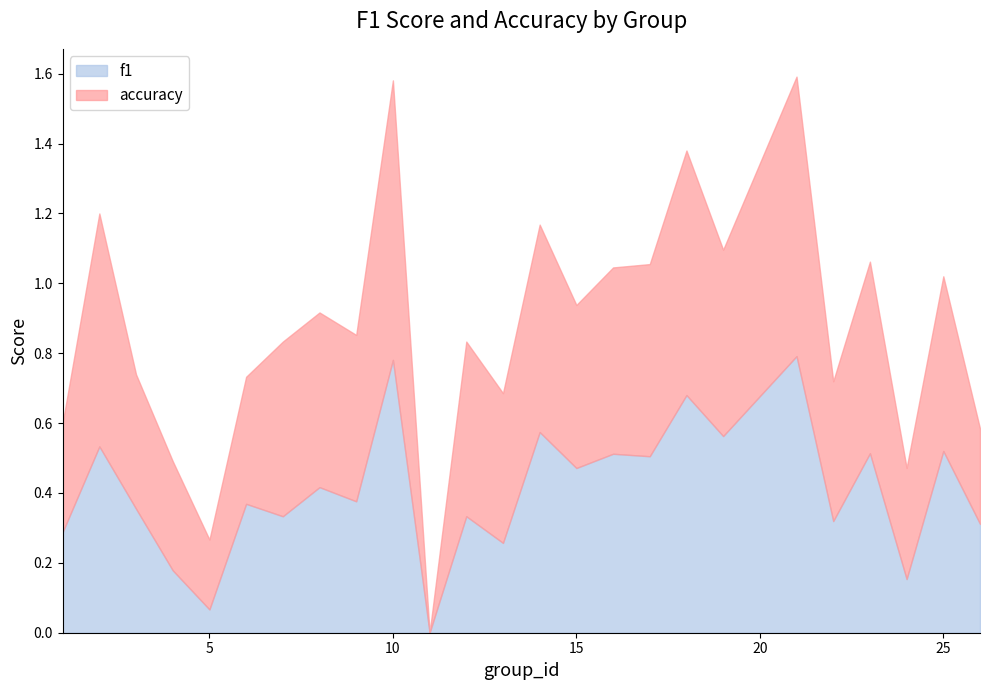

What are all the series names shown in the legend?

f1, accuracy